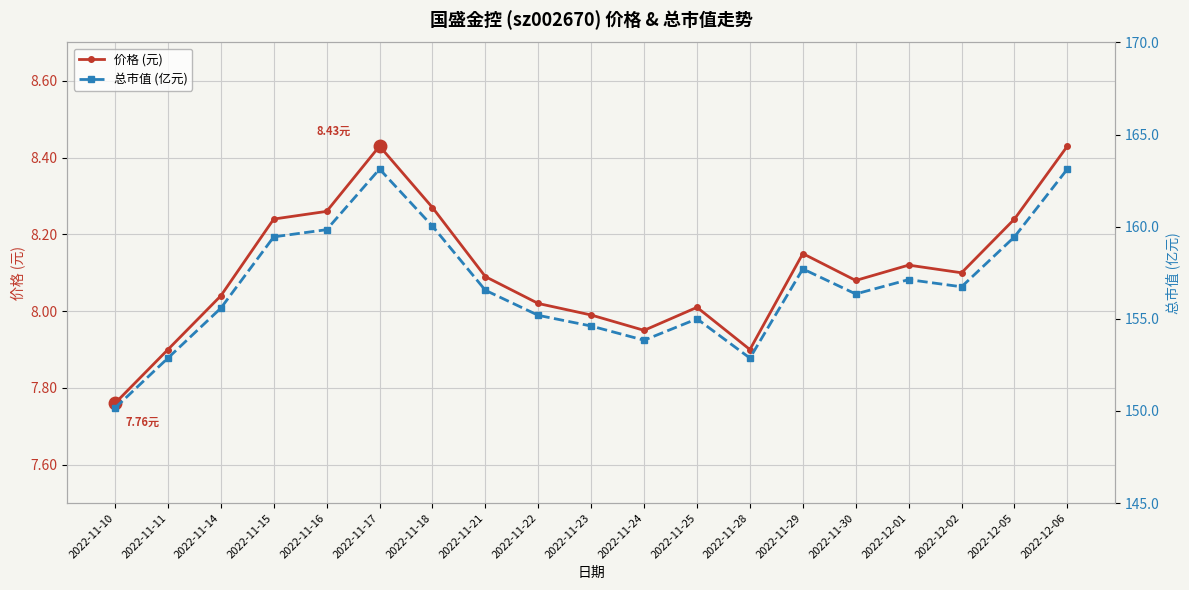

At which category does 总市值 (亿元) reach its first local valley?

2022-11-24